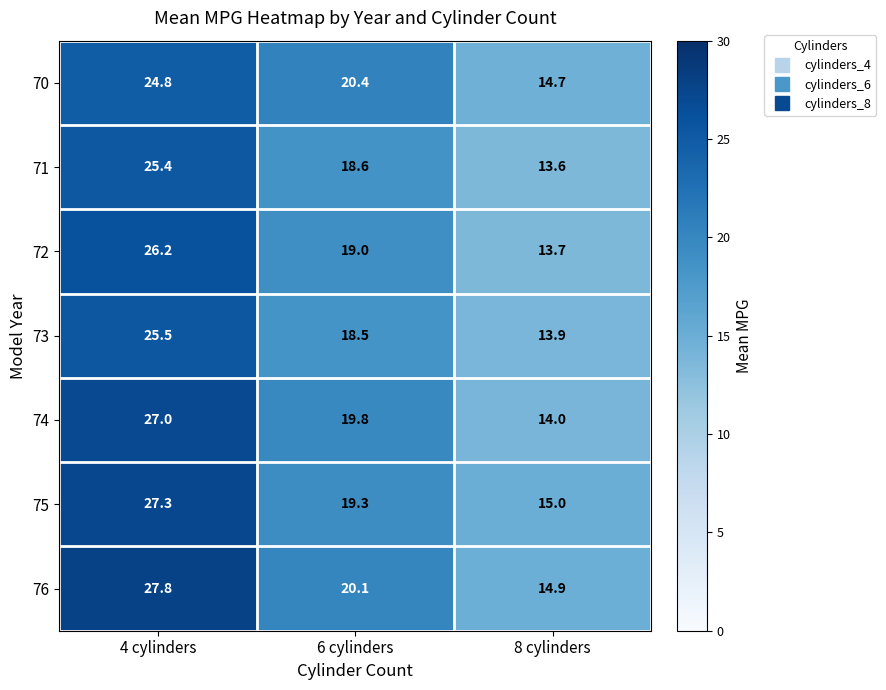

At which category does the chart reach its peak across all series?

4 cylinders